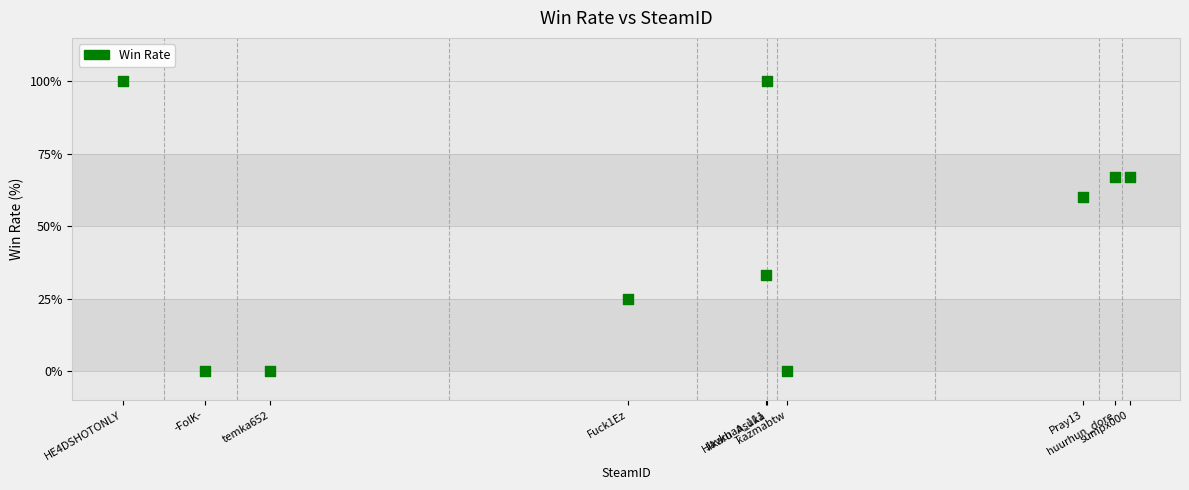

What Y value in the scatter plot is closest to 50?

60